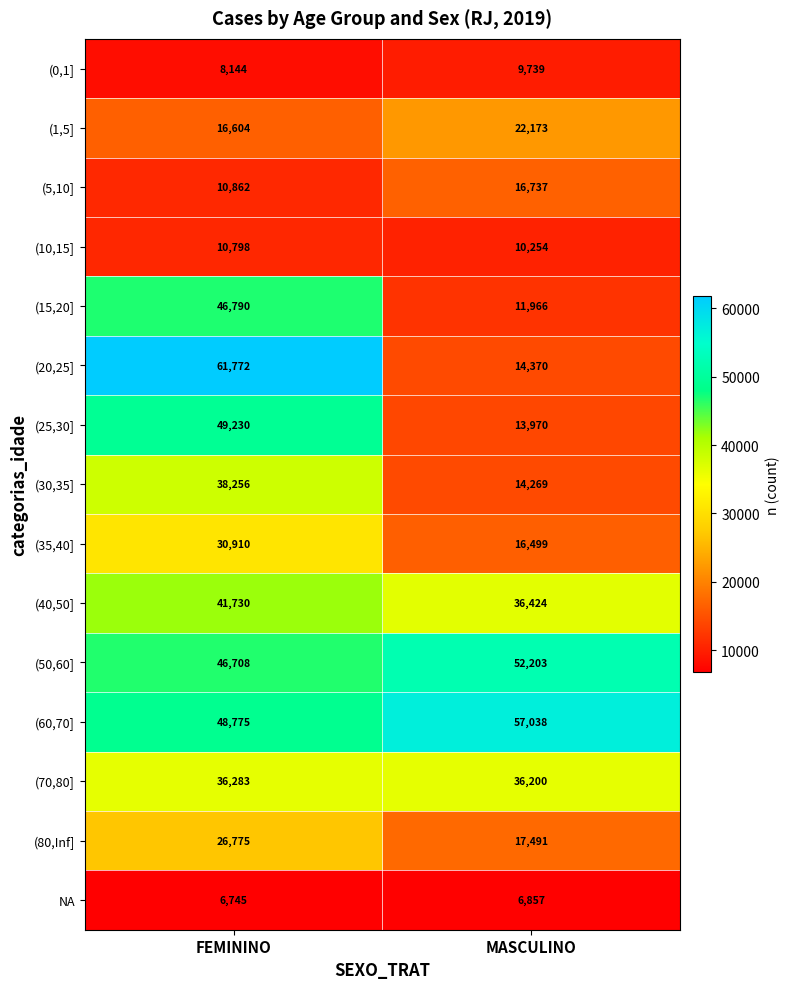

List the labels in order of (20,25] value, largest first.

FEMININO, MASCULINO